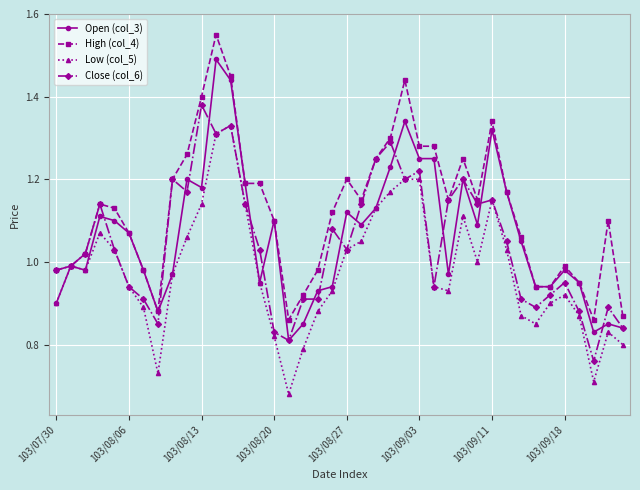

Which series has the largest total across all categories?

High (col_4)